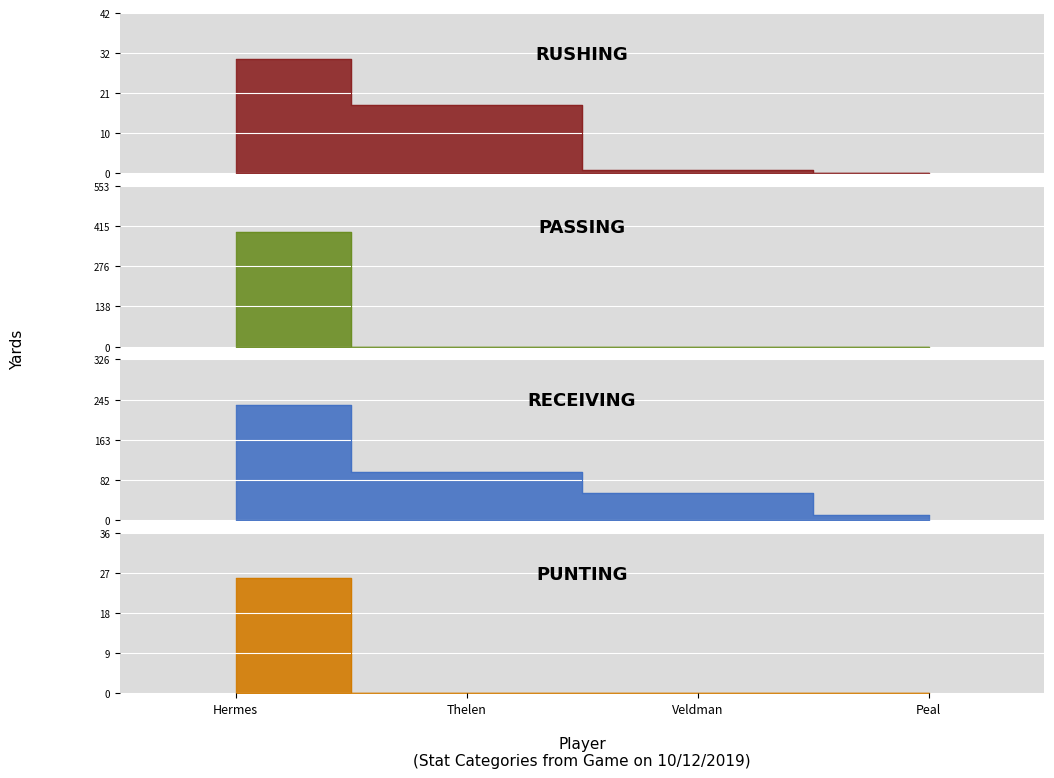

Count the PUNTING values in the range 0 to 26.

4